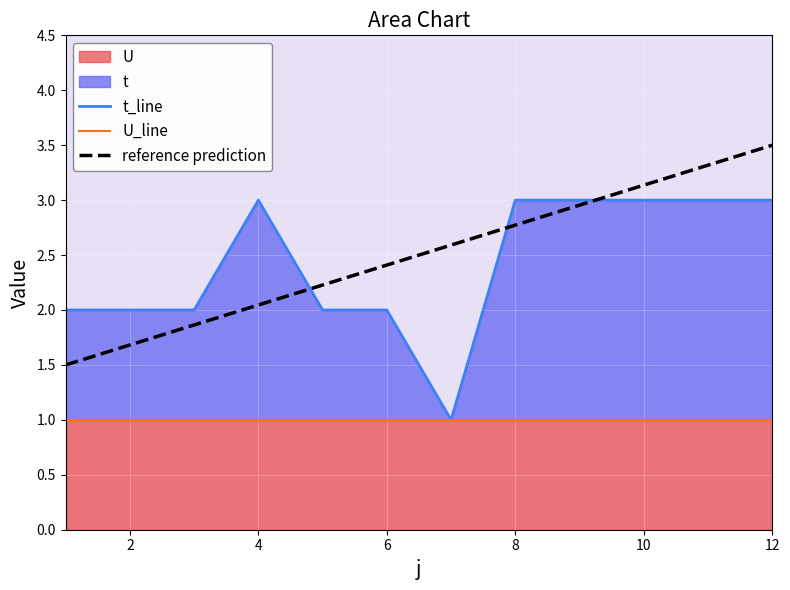

What is the smallest value displayed?

1.0